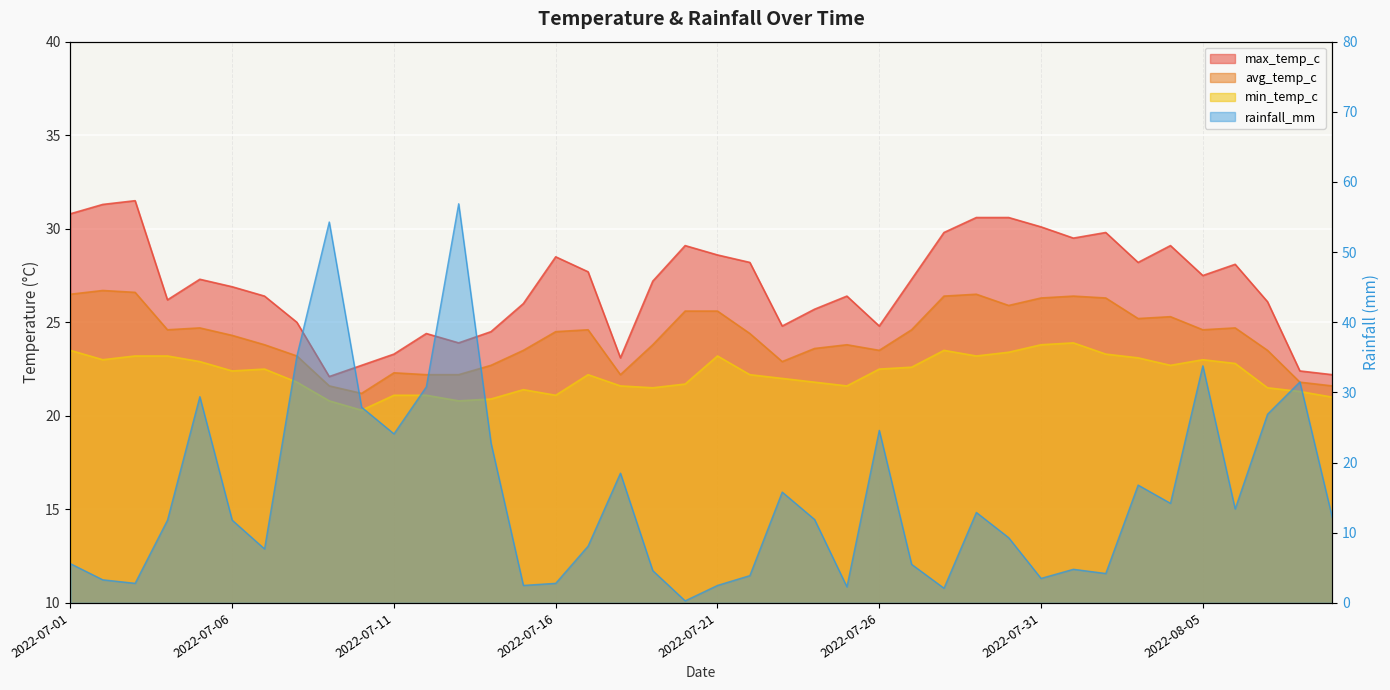

What value does the avg_temp_c series have at 2022-07-19?

23.8